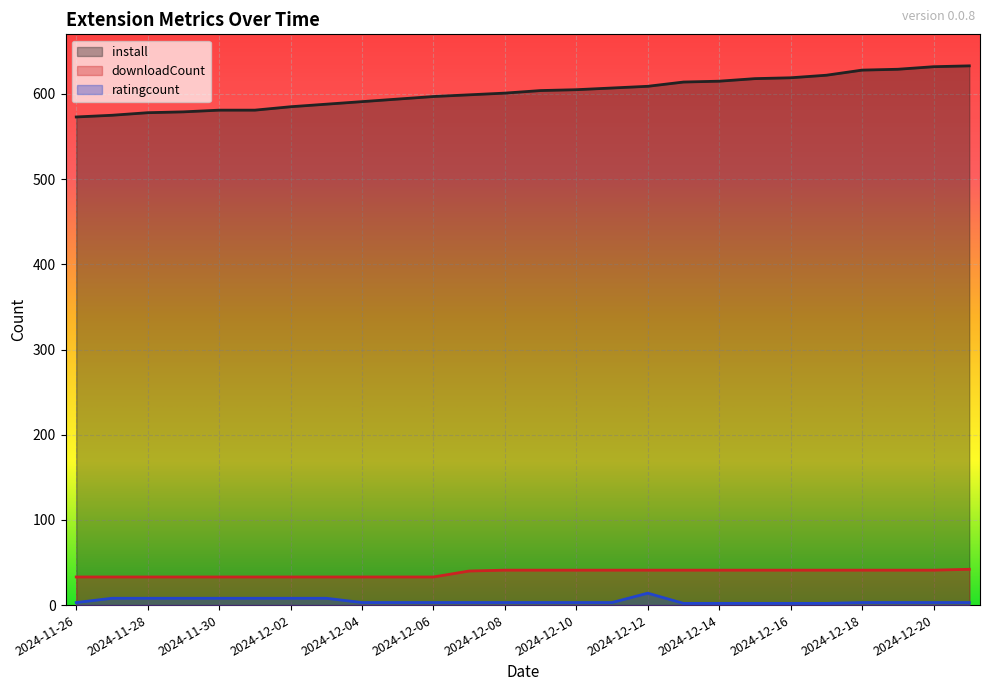

Reading left to right, list all the values displayed in this chart.

install: 2024-11-26=573	2024-11-27=575	2024-11-28=578	2024-11-29=579	2024-11-30=581	2024-12-01=581	2024-12-02=585	2024-12-03=588	2024-12-04=591	2024-12-05=594	2024-12-06=597	2024-12-07=599	2024-12-08=601	2024-12-09=604	2024-12-10=605	2024-12-11=607	2024-12-12=609	2024-12-13=614	2024-12-14=615	2024-12-15=618	2024-12-16=619	2024-12-17=622	2024-12-18=628	2024-12-19=629	2024-12-20=632	2024-12-21=633
downloadCount: 2024-11-26=33	2024-11-27=33	2024-11-28=33	2024-11-29=33	2024-11-30=33	2024-12-01=33	2024-12-02=33	2024-12-03=33	2024-12-04=33	2024-12-05=33	2024-12-06=33	2024-12-07=40	2024-12-08=41	2024-12-09=41	2024-12-10=41	2024-12-11=41	2024-12-12=41	2024-12-13=41	2024-12-14=41	2024-12-15=41	2024-12-16=41	2024-12-17=41	2024-12-18=41	2024-12-19=41	2024-12-20=41	2024-12-21=42
ratingcount: 2024-11-26=3	2024-11-27=8	2024-11-28=8	2024-11-29=8	2024-11-30=8	2024-12-01=8	2024-12-02=8	2024-12-03=8	2024-12-04=3	2024-12-05=3	2024-12-06=3	2024-12-07=3	2024-12-08=3	2024-12-09=3	2024-12-10=3	2024-12-11=3	2024-12-12=14	2024-12-13=2	2024-12-14=2	2024-12-15=2	2024-12-16=2	2024-12-17=2	2024-12-18=3	2024-12-19=3	2024-12-20=3	2024-12-21=3